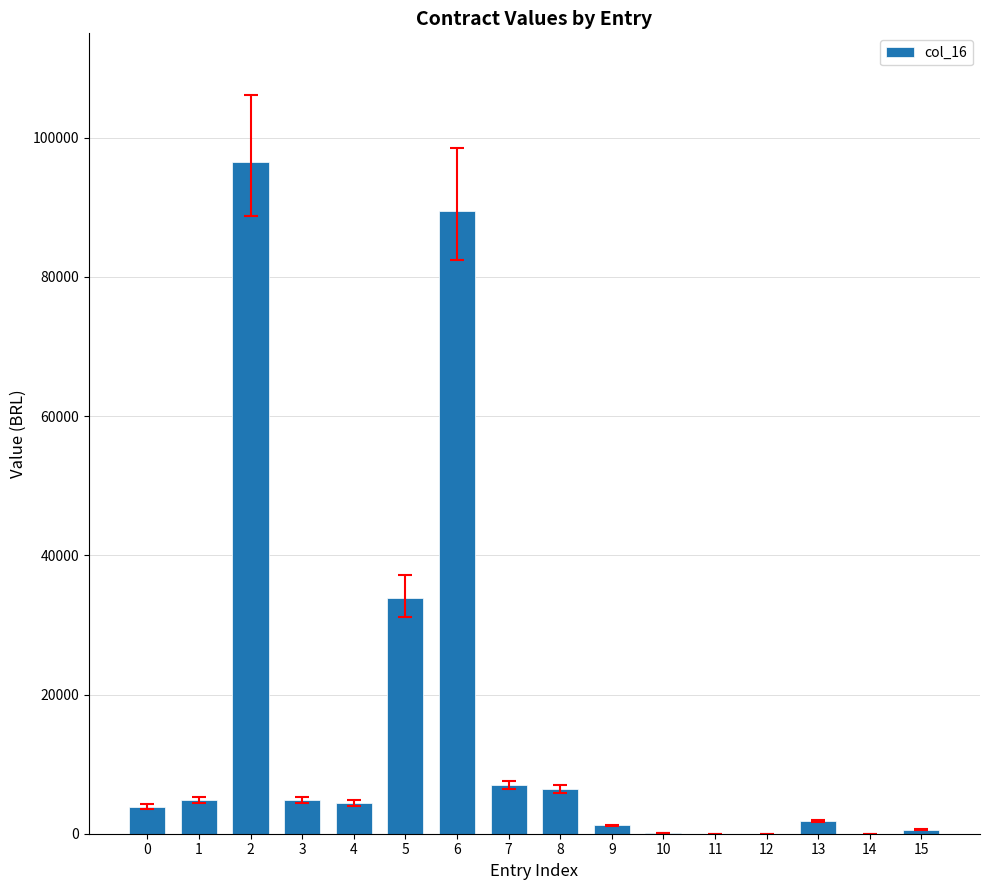

What is the change in value from 2 to 14?

-96496